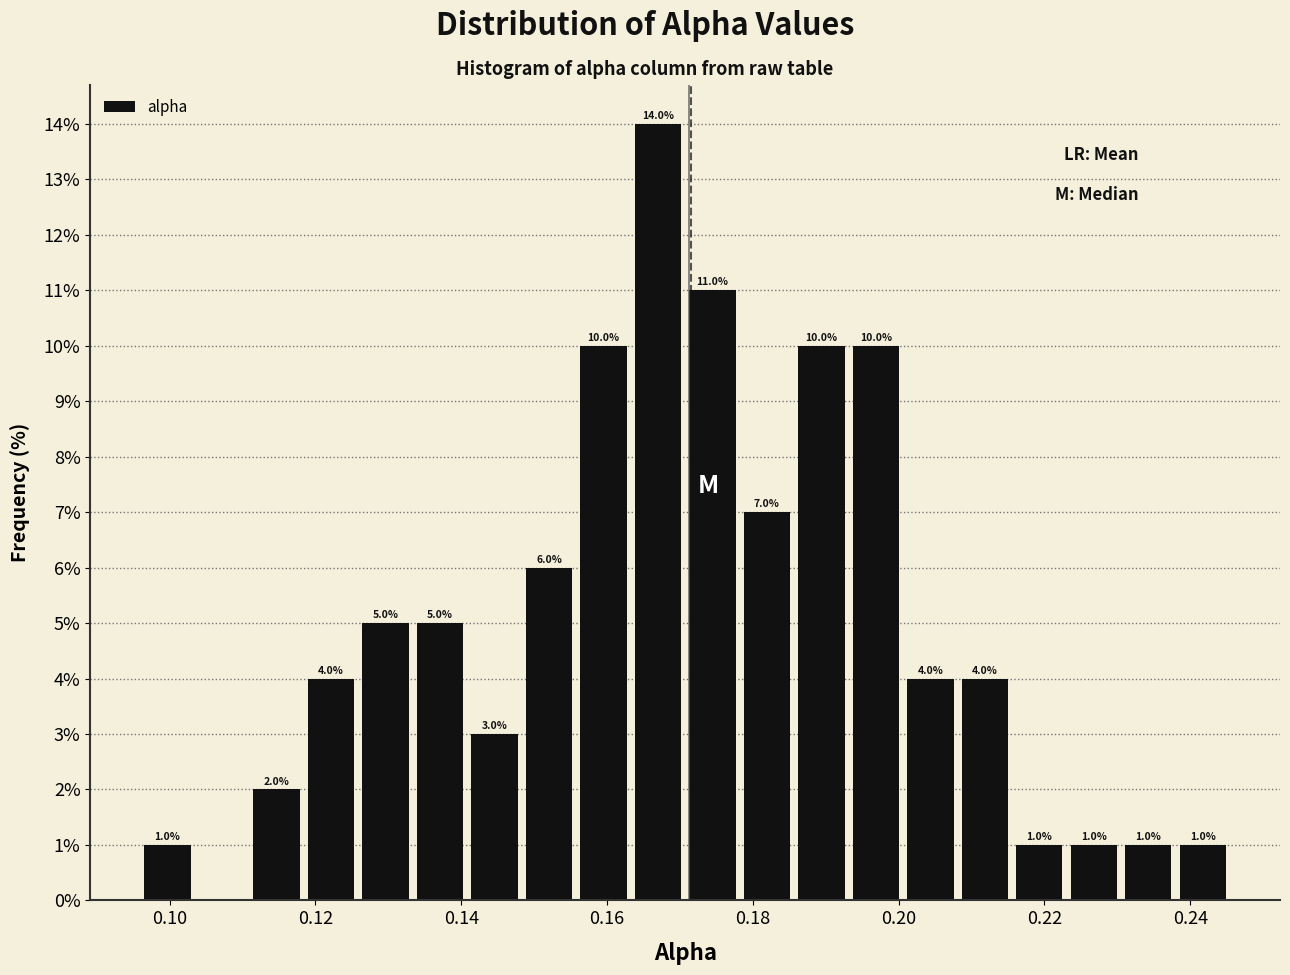

Read against the x-axis, roughly where is the centre of the tallest bar?

0.166